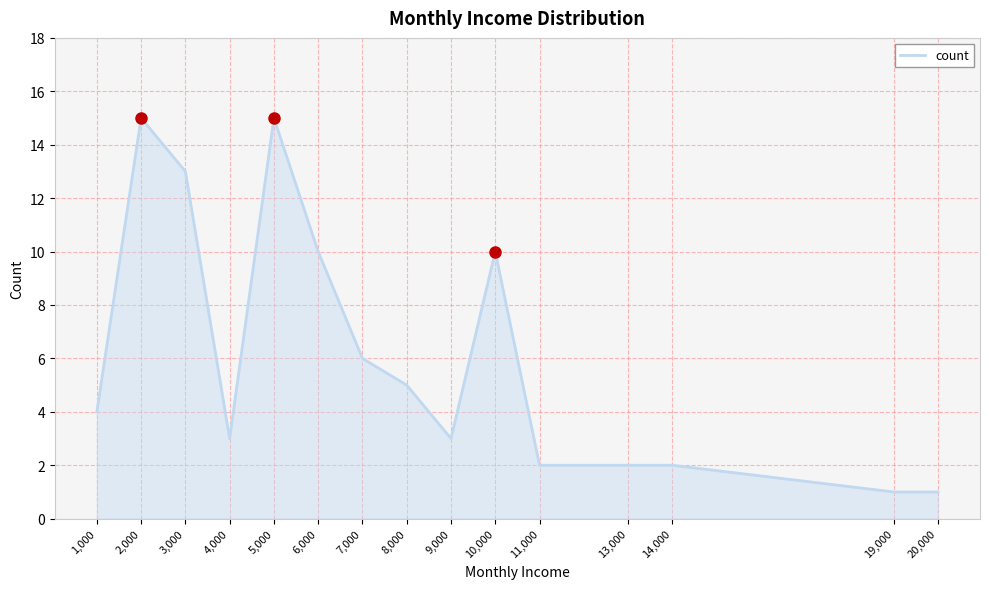

What is the maximum value shown in the chart?

15